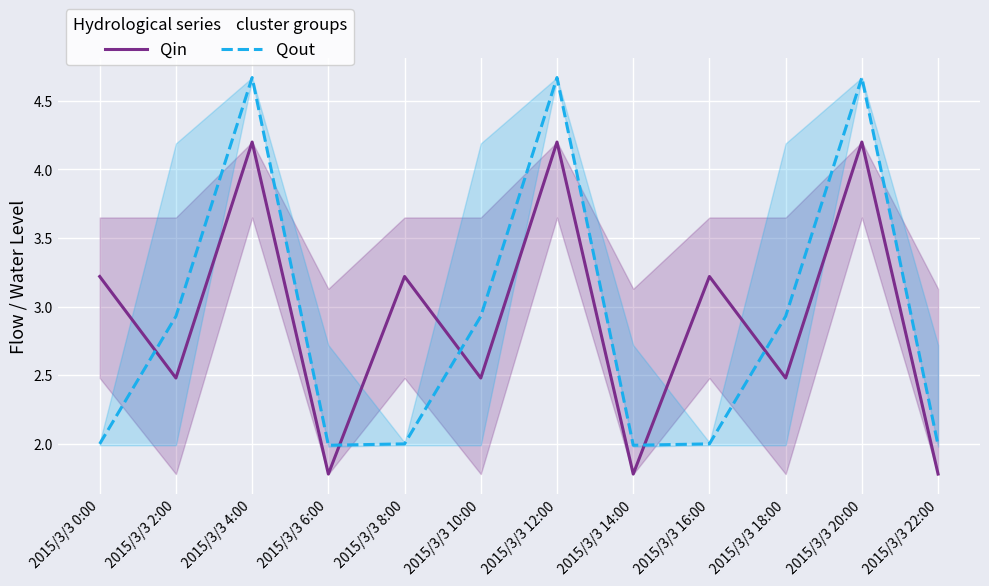

After their last crossing, which series has the higher values: Qout or Qin?

Qout